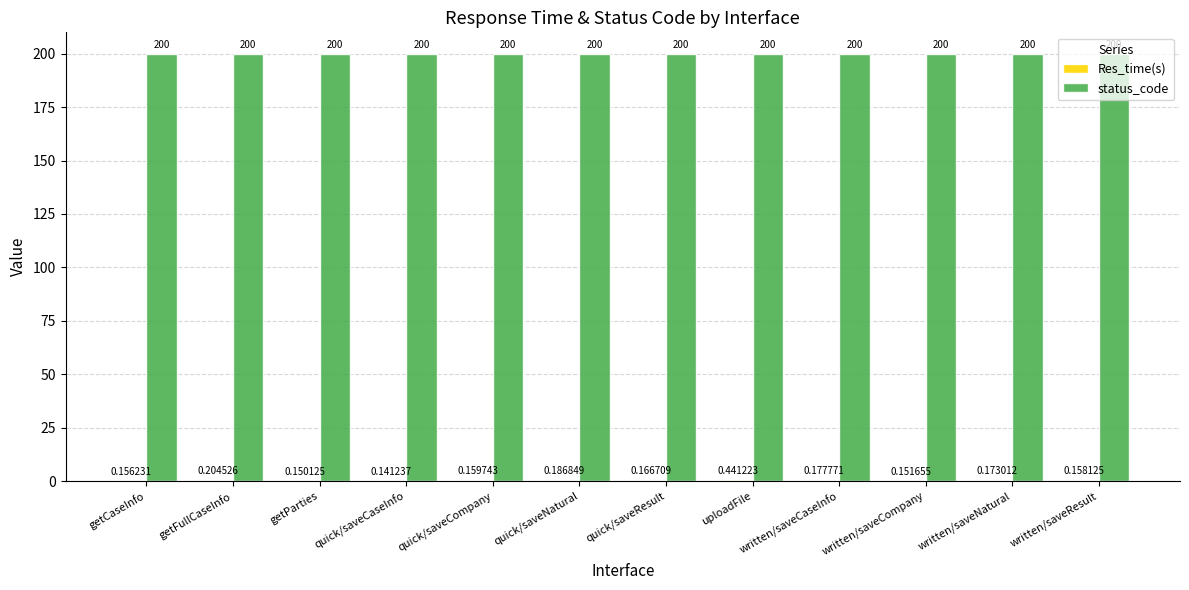

At which category is the sum across all series the highest?

uploadFile